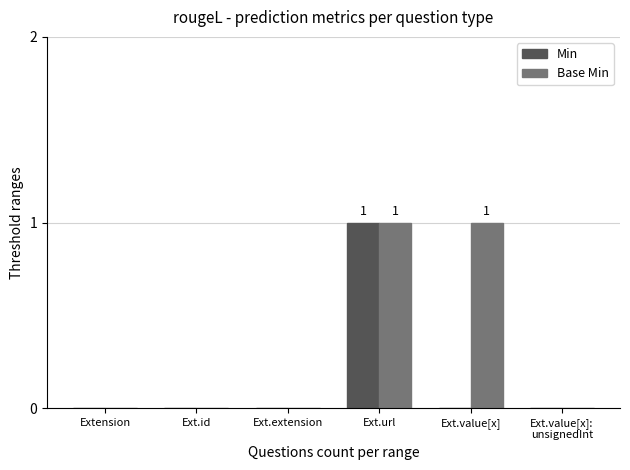

True or false: Base Min has a value of 1 at Ext.value[x].

True